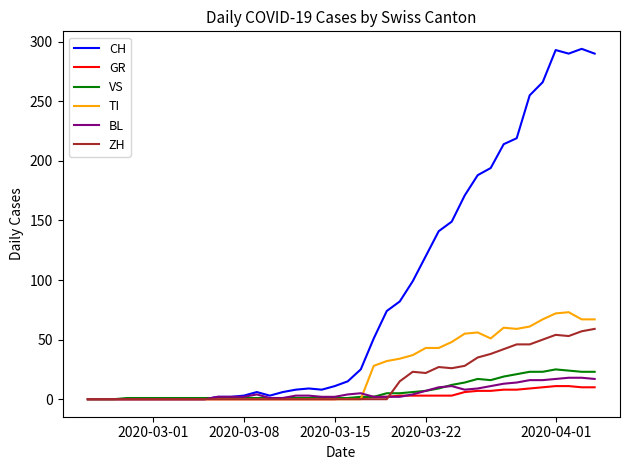

Which series has the largest total across all categories?

CH